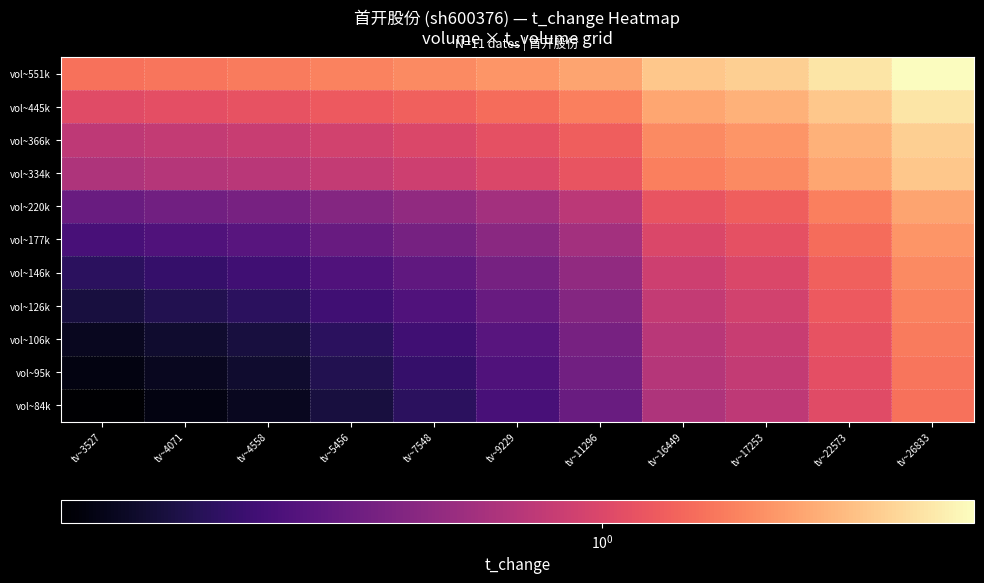

Reading left to right, what are all the values shown in this chart?

vol~84k: tv~3527=0.3	tv~4071=0.3	tv~4558=0.4	tv~5456=0.4	tv~7548=0.4	tv~9229=0.5	tv~11296=0.6	tv~16449=0.8	tv~17253=0.9	tv~22573=1.0	tv~26833=1.2
vol~95k: tv~3527=0.3	tv~4071=0.4	tv~4558=0.4	tv~5456=0.4	tv~7548=0.5	tv~9229=0.5	tv~11296=0.6	tv~16449=0.8	tv~17253=0.9	tv~22573=1.1	tv~26833=1.3
vol~106k: tv~3527=0.4	tv~4071=0.4	tv~4558=0.4	tv~5456=0.4	tv~7548=0.5	tv~9229=0.5	tv~11296=0.6	tv~16449=0.9	tv~17253=0.9	tv~22573=1.1	tv~26833=1.3
vol~126k: tv~3527=0.4	tv~4071=0.4	tv~4558=0.4	tv~5456=0.5	tv~7548=0.5	tv~9229=0.6	tv~11296=0.7	tv~16449=0.9	tv~17253=1.0	tv~22573=1.1	tv~26833=1.3
vol~146k: tv~3527=0.4	tv~4071=0.5	tv~4558=0.5	tv~5456=0.5	tv~7548=0.6	tv~9229=0.6	tv~11296=0.7	tv~16449=0.9	tv~17253=1.0	tv~22573=1.1	tv~26833=1.4
vol~177k: tv~3527=0.5	tv~4071=0.5	tv~4558=0.5	tv~5456=0.6	tv~7548=0.6	tv~9229=0.7	tv~11296=0.8	tv~16449=1.0	tv~17253=1.1	tv~22573=1.2	tv~26833=1.4
vol~220k: tv~3527=0.6	tv~4071=0.6	tv~4558=0.6	tv~5456=0.7	tv~7548=0.7	tv~9229=0.8	tv~11296=0.9	tv~16449=1.1	tv~17253=1.1	tv~22573=1.3	tv~26833=1.5
vol~334k: tv~3527=0.8	tv~4071=0.8	tv~4558=0.9	tv~5456=0.9	tv~7548=0.9	tv~9229=1.0	tv~11296=1.1	tv~16449=1.3	tv~17253=1.4	tv~22573=1.5	tv~26833=1.7
vol~366k: tv~3527=0.9	tv~4071=0.9	tv~4558=0.9	tv~5456=1.0	tv~7548=1.0	tv~9229=1.1	tv~11296=1.1	tv~16449=1.4	tv~17253=1.4	tv~22573=1.6	tv~26833=1.8
vol~445k: tv~3527=1.0	tv~4071=1.1	tv~4558=1.1	tv~5456=1.1	tv~7548=1.1	tv~9229=1.2	tv~11296=1.3	tv~16449=1.5	tv~17253=1.6	tv~22573=1.7	tv~26833=1.9
vol~551k: tv~3527=1.2	tv~4071=1.3	tv~4558=1.3	tv~5456=1.3	tv~7548=1.4	tv~9229=1.4	tv~11296=1.5	tv~16449=1.7	tv~17253=1.8	tv~22573=1.9	tv~26833=2.1